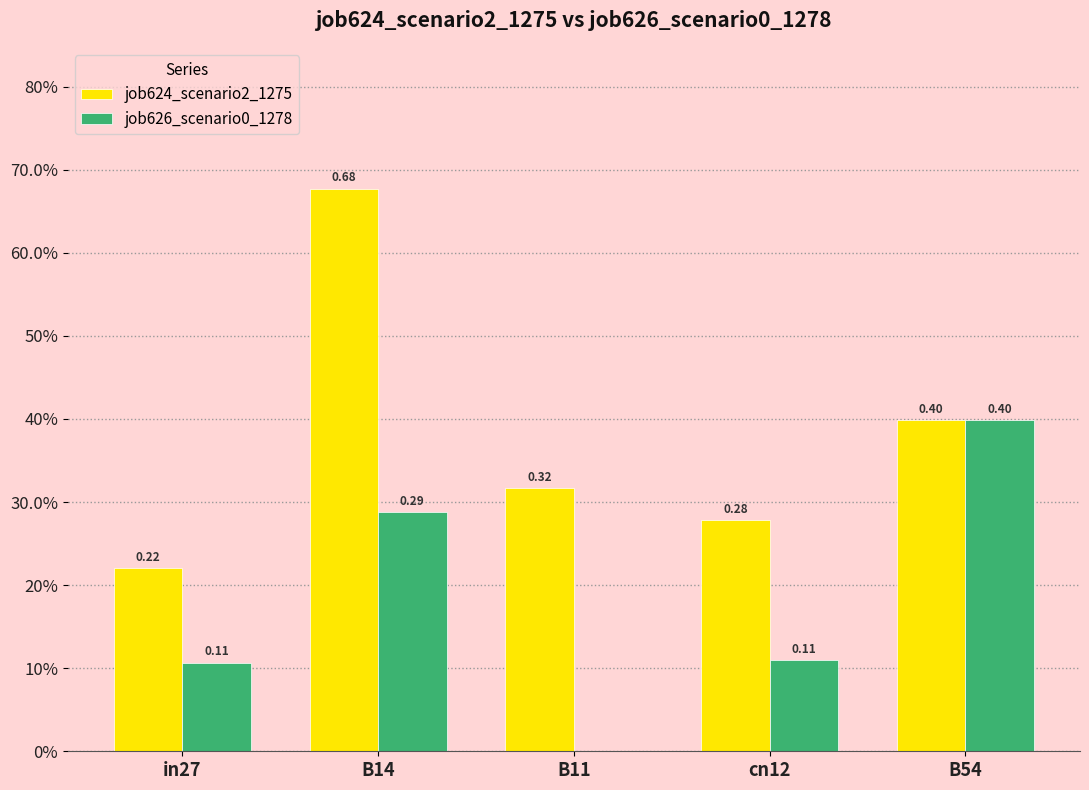

Are the bars horizontal?

No